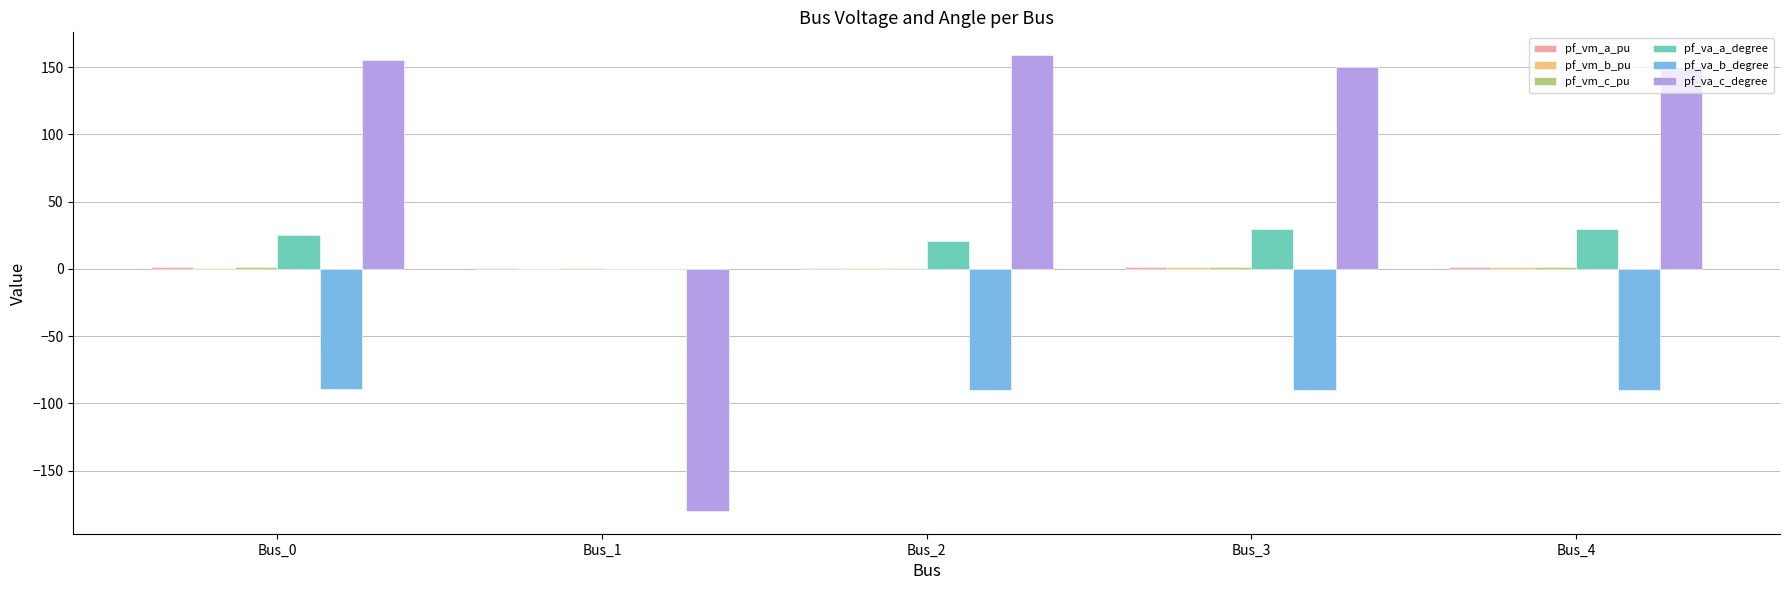

Count the number of data series in this chart.

6